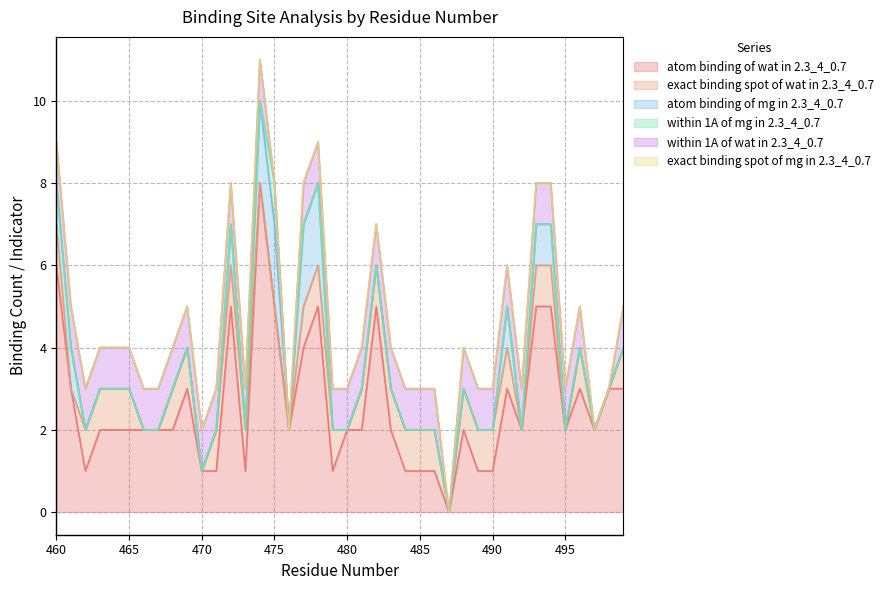

Does the chart have visible grid lines?

Yes